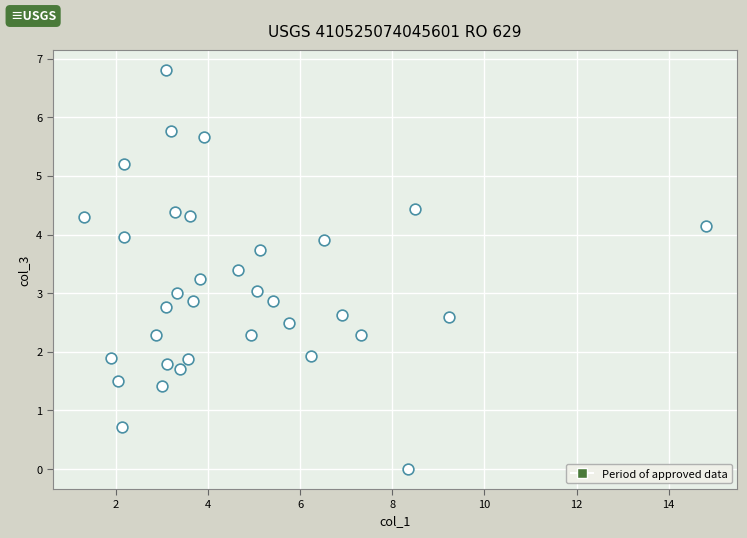

What is the range of X values (max minus min)?

13.5